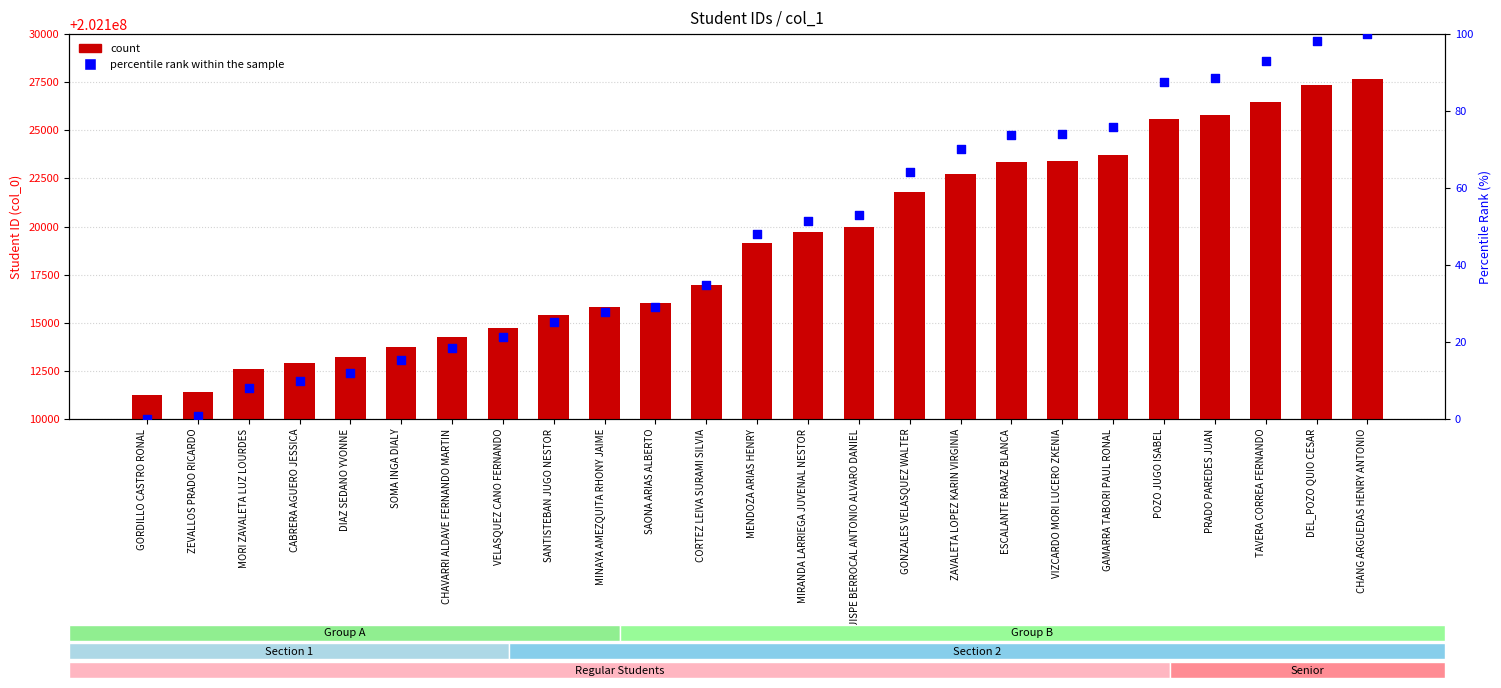

What are all the series names shown in the legend?

count, percentile rank within the sample